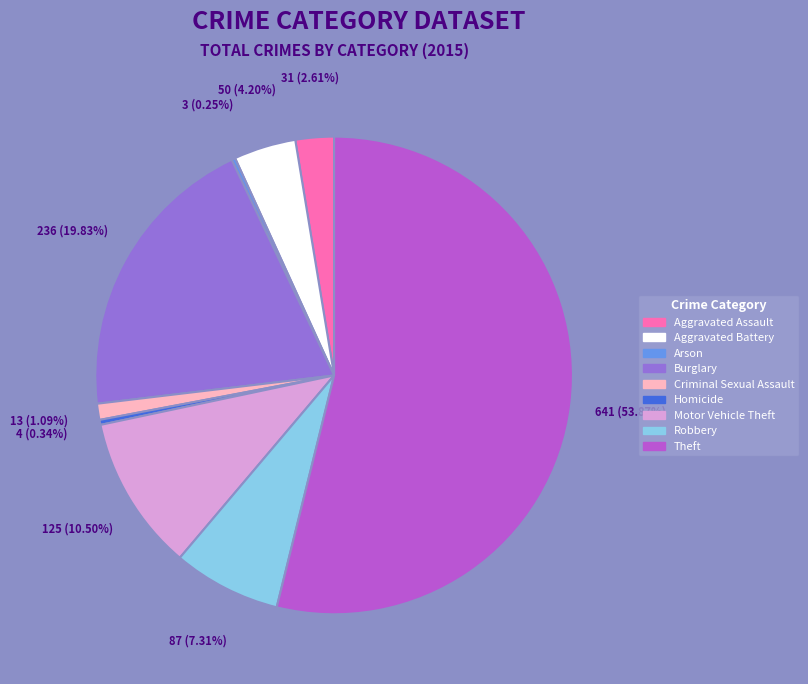

Which category has the biggest portion of the pie?

Theft